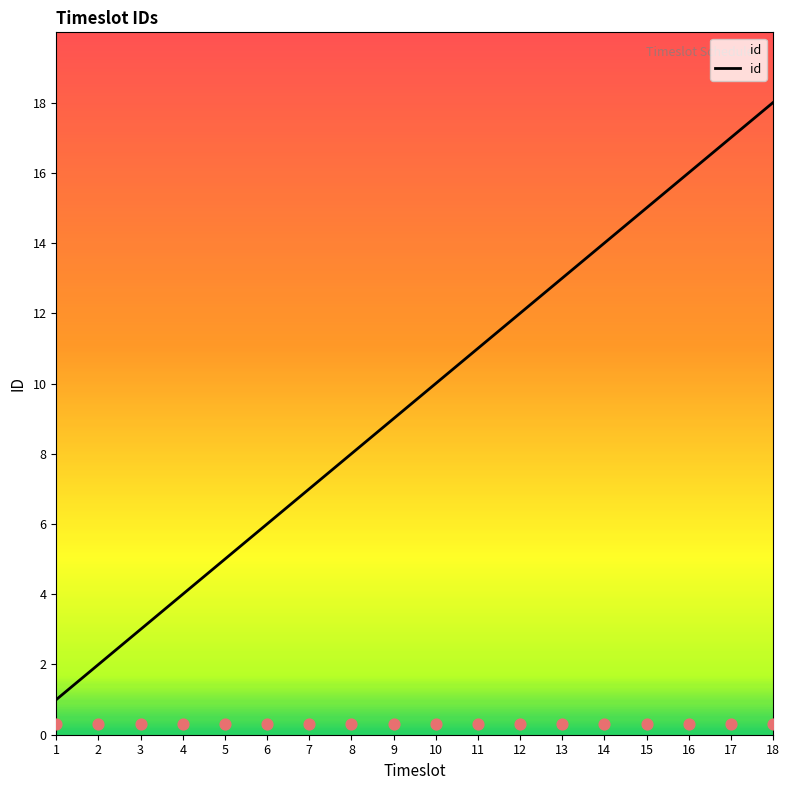

What is the ratio of the value at 8 to the value at 6?

1.3